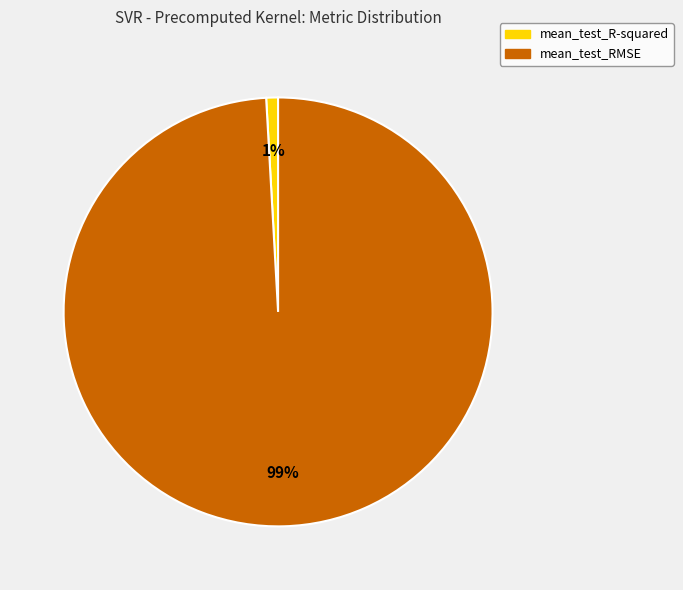

Which has a higher value, mean_test_RMSE or mean_test_R-squared?

mean_test_RMSE